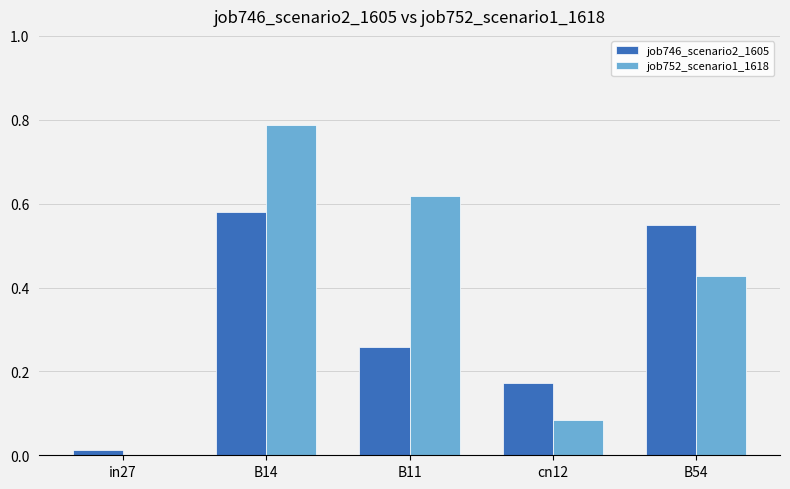

How many values in job752_scenario1_1618 are above zero?

4